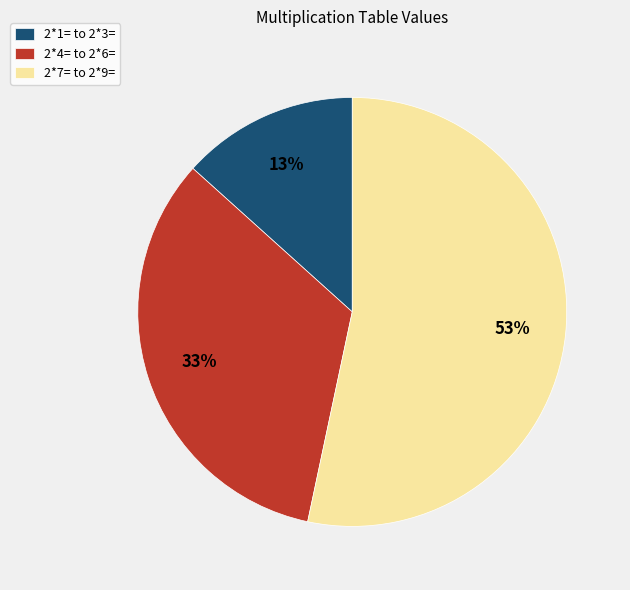

What is the largest slice in the pie chart?

2*7= to 2*9=